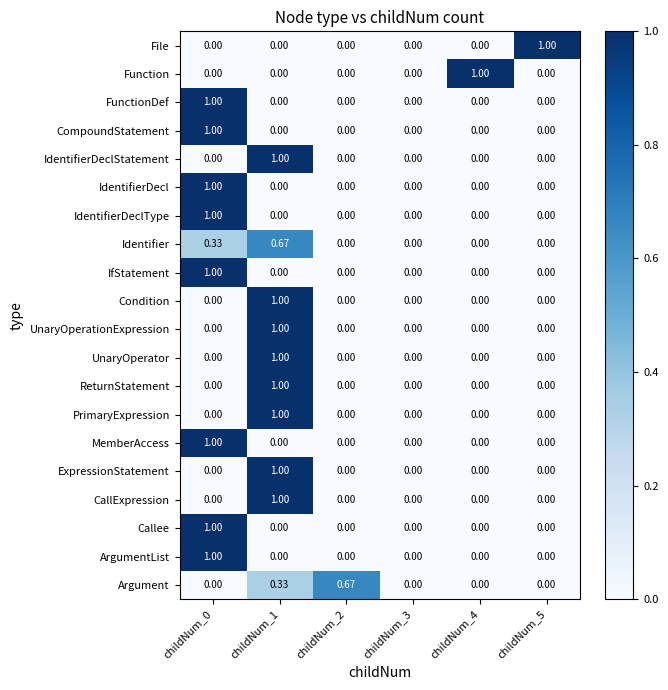

Which series changed the most between childNum_3 and childNum_4?

Function